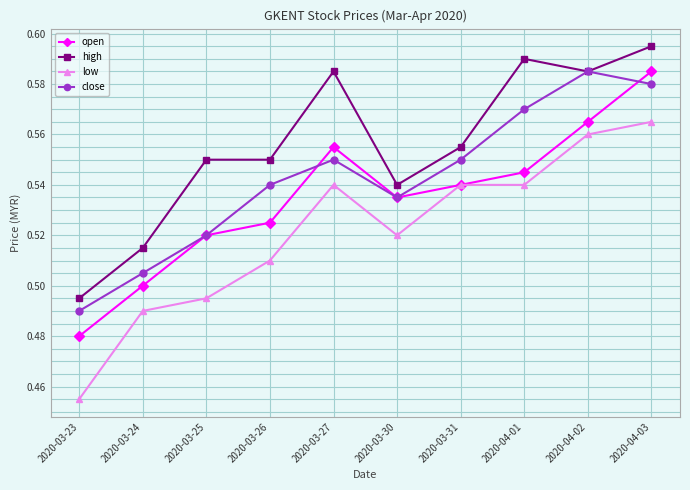

True or false: low and close intersect in this chart.

False